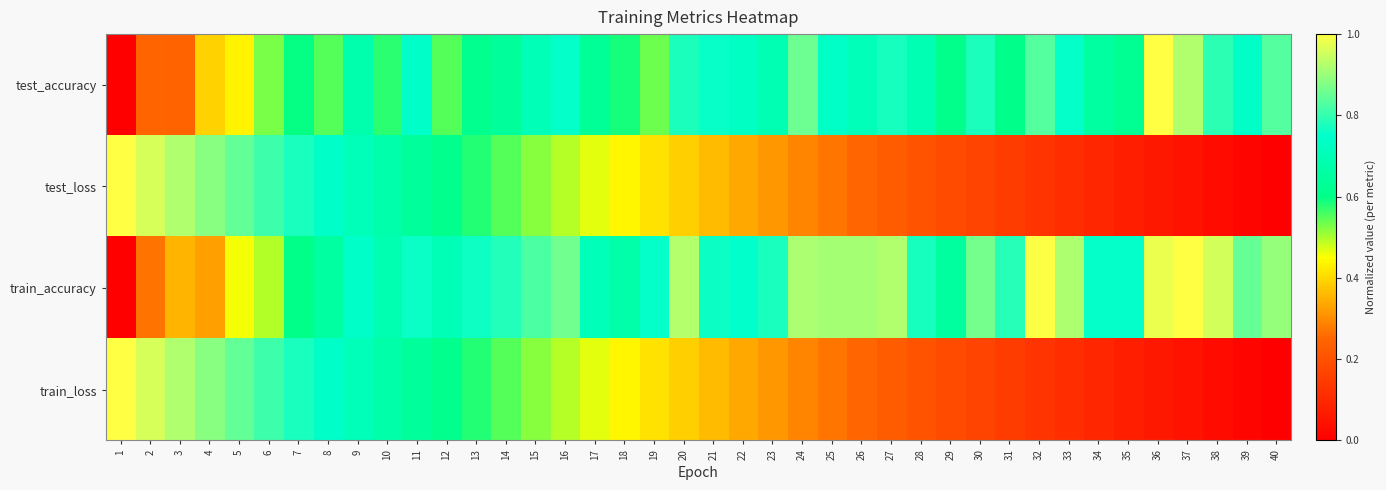

Reading right to left, transcribe all the data shown in this chart.

test_accuracy: 40=0.8	39=0.7	38=0.8	37=0.9	36=1.0	35=0.6	34=0.7	33=0.8	32=0.8	31=0.6	30=0.8	29=0.6	28=0.7	27=0.8	26=0.7	25=0.7	24=0.9	23=0.7	22=0.7	21=0.8	20=0.8	19=0.5	18=0.6	17=0.6	16=0.8	15=0.7	14=0.6	13=0.6	12=0.5	11=0.7	10=0.6	9=0.7	8=0.5	7=0.6	6=0.5	5=0.4	4=0.4	3=0.2	2=0.2	1=0.0
test_loss: 40=0.0	39=0.0	38=0.0	37=0.0	36=0.1	35=0.1	34=0.1	33=0.1	32=0.1	31=0.1	30=0.2	29=0.2	28=0.2	27=0.2	26=0.2	25=0.3	24=0.3	23=0.3	22=0.3	21=0.4	20=0.4	19=0.4	18=0.4	17=0.5	16=0.5	15=0.5	14=0.6	13=0.6	12=0.6	11=0.6	10=0.7	9=0.7	8=0.7	7=0.8	6=0.8	5=0.8	4=0.9	3=0.9	2=1.0	1=1.0
train_accuracy: 40=0.9	39=0.8	38=1.0	37=1.0	36=1.0	35=0.8	34=0.8	33=0.9	32=1.0	31=0.8	30=0.9	29=0.7	28=0.8	27=0.9	26=0.9	25=0.9	24=0.9	23=0.8	22=0.7	21=0.8	20=0.9	19=0.8	18=0.7	17=0.7	16=0.9	15=0.8	14=0.8	13=0.8	12=0.7	11=0.8	10=0.7	9=0.7	8=0.7	7=0.6	6=0.5	5=0.5	4=0.3	3=0.4	2=0.3	1=0.0
train_loss: 40=0.0	39=0.0	38=0.0	37=0.0	36=0.1	35=0.1	34=0.1	33=0.1	32=0.1	31=0.1	30=0.2	29=0.2	28=0.2	27=0.2	26=0.2	25=0.3	24=0.3	23=0.3	22=0.3	21=0.4	20=0.4	19=0.4	18=0.4	17=0.5	16=0.5	15=0.5	14=0.6	13=0.6	12=0.6	11=0.6	10=0.7	9=0.7	8=0.7	7=0.8	6=0.8	5=0.8	4=0.9	3=0.9	2=1.0	1=1.0